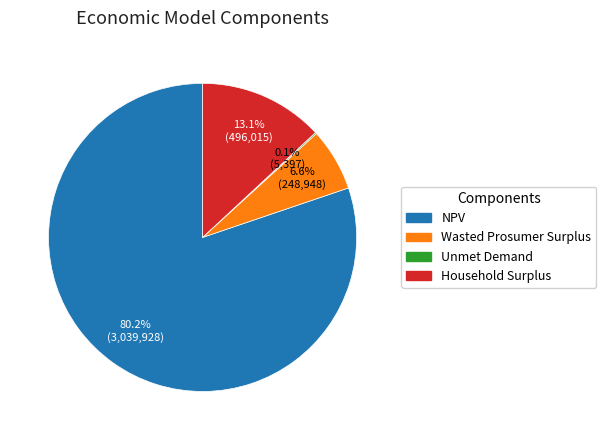

What is the ratio of the value at Household Surplus to the value at Wasted Prosumer Surplus?

2.0